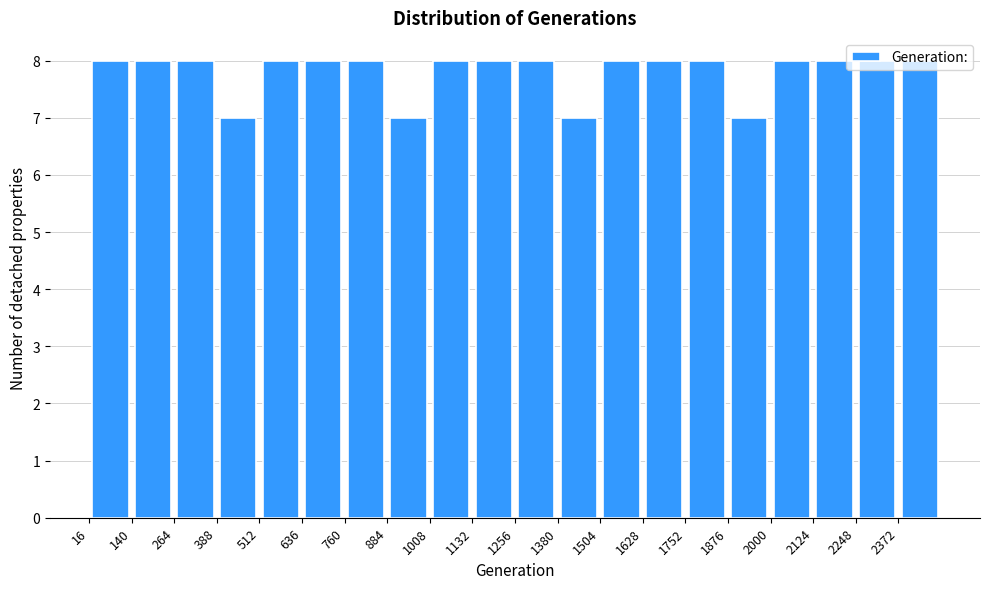

Reading left to right, list every bar in this chart as the range it spans on the x-axis followed by its height. Neither the bar edges nor the heights are printed on the chart, so give them approximately, as read against the axes.

16 to 140: 8
140 to 264: 8
264 to 388: 8
388 to 512: 7
512 to 636: 8
636 to 760: 8
760 to 884: 8
884 to 1008: 7
1008 to 1132: 8
1132 to 1256: 8
1256 to 1380: 8
1380 to 1504: 7
1504 to 1628: 8
1628 to 1752: 8
1752 to 1876: 8
1876 to 2000: 7
2000 to 2124: 8
2124 to 2248: 8
2248 to 2372: 8
2372 to 2496: 8